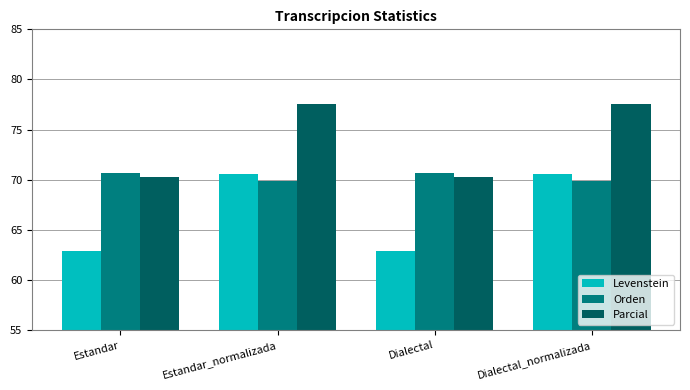

How many data points does each series have?

4